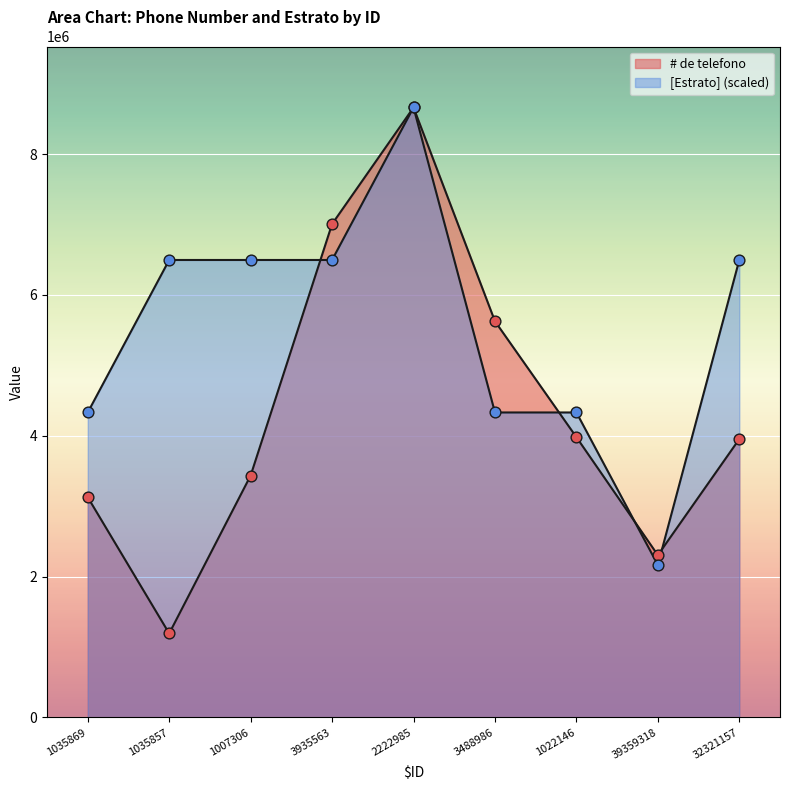

At how many categories does at least one series exceed 6517513?

2